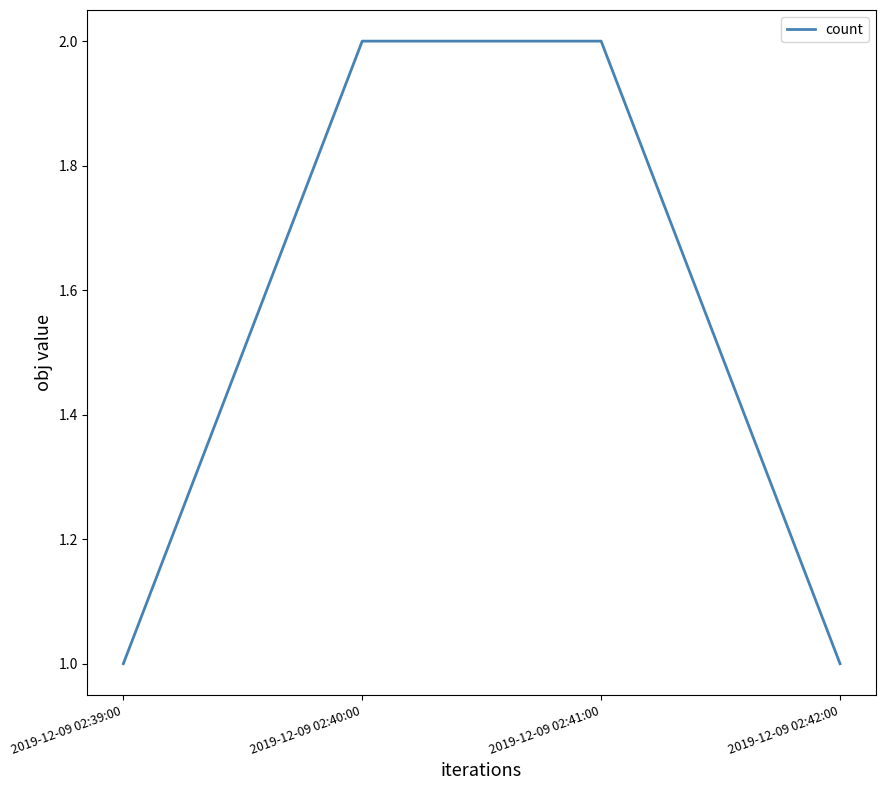

True or false: there are more than 2 points higher than both neighbors.

False